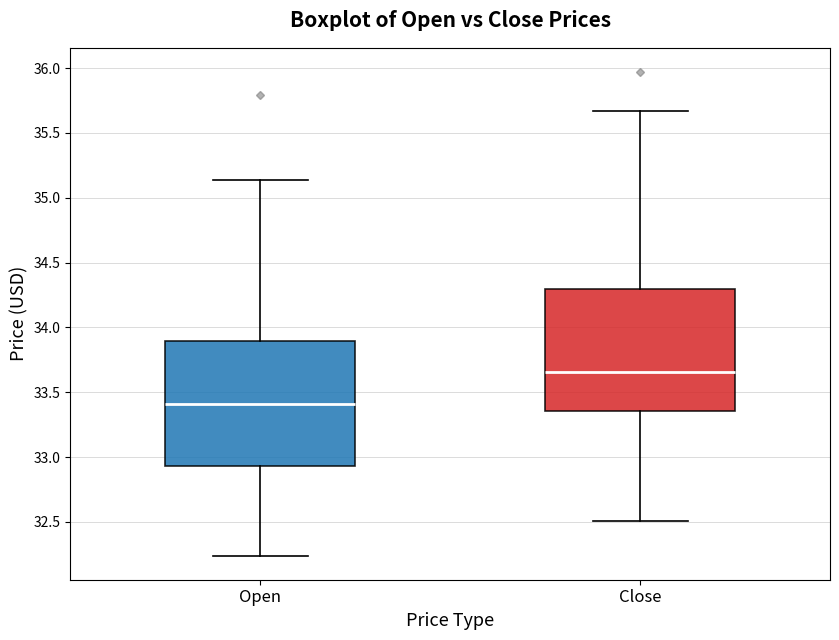

Where is the upper edge of the box for Open on the y-axis? The values are not printed on the chart, so give them approximately, as read against the axis.

33.90